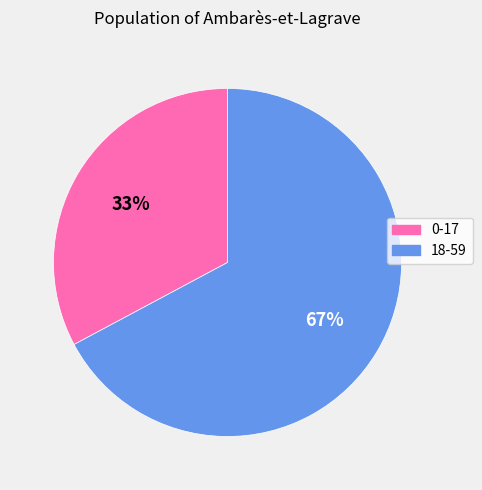

What is the majority slice?

18-59